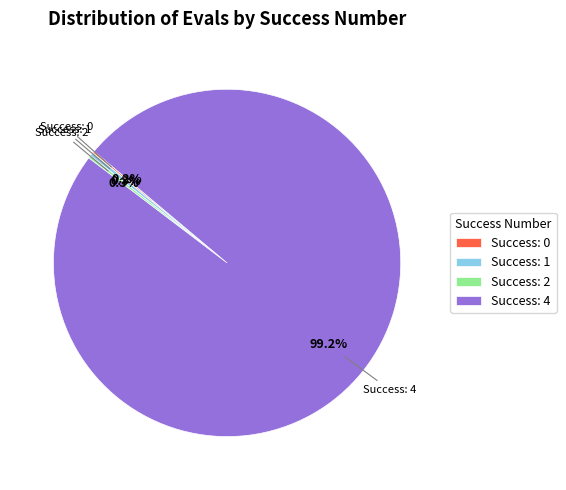

What is the largest slice in the pie chart?

Success: 4